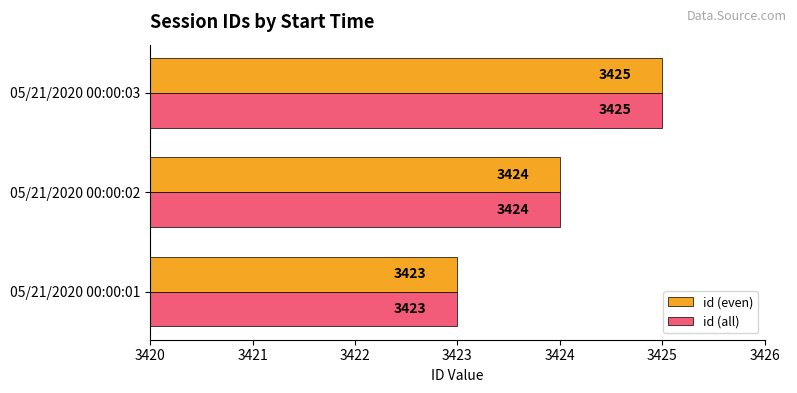

Rank the categories by id (all) value from highest to lowest.

05/21/2020 00:00:03, 05/21/2020 00:00:02, 05/21/2020 00:00:01